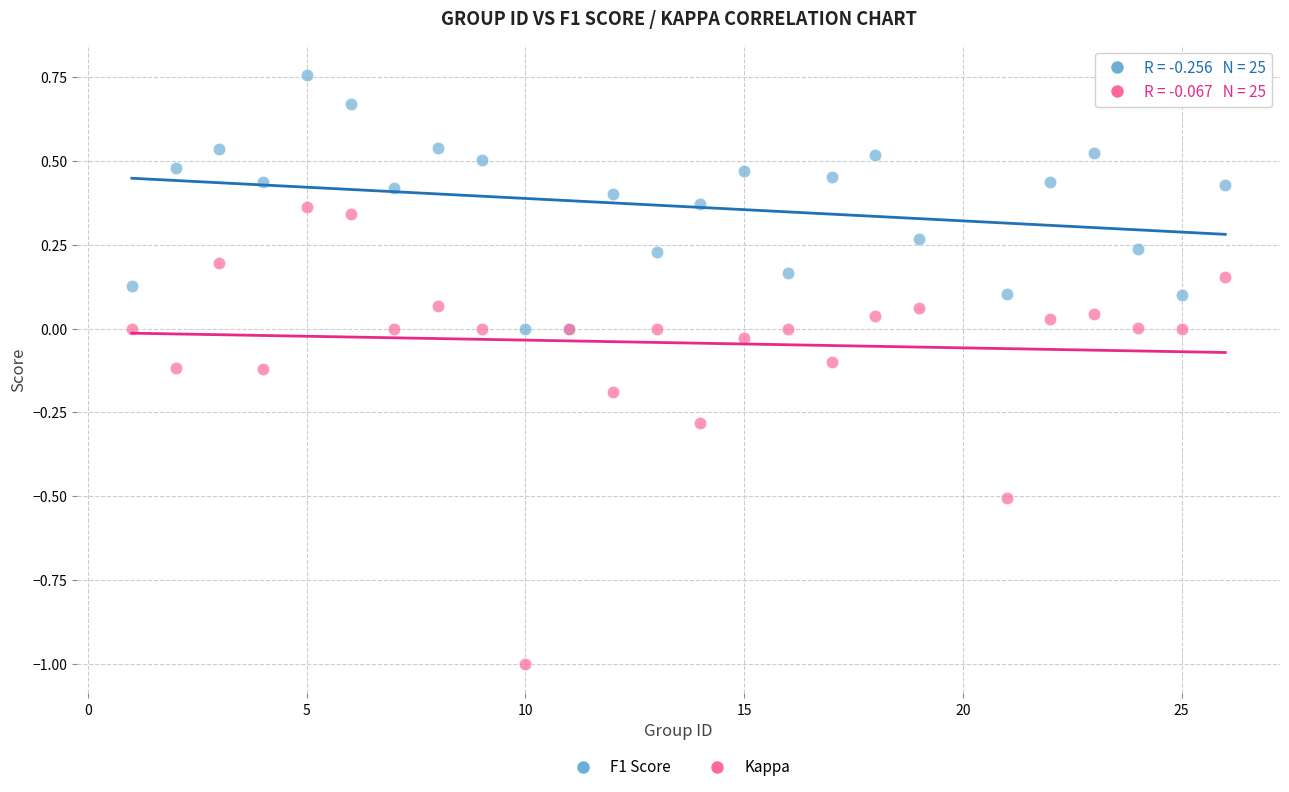

Which series contains the highest Y value?

F1 Score